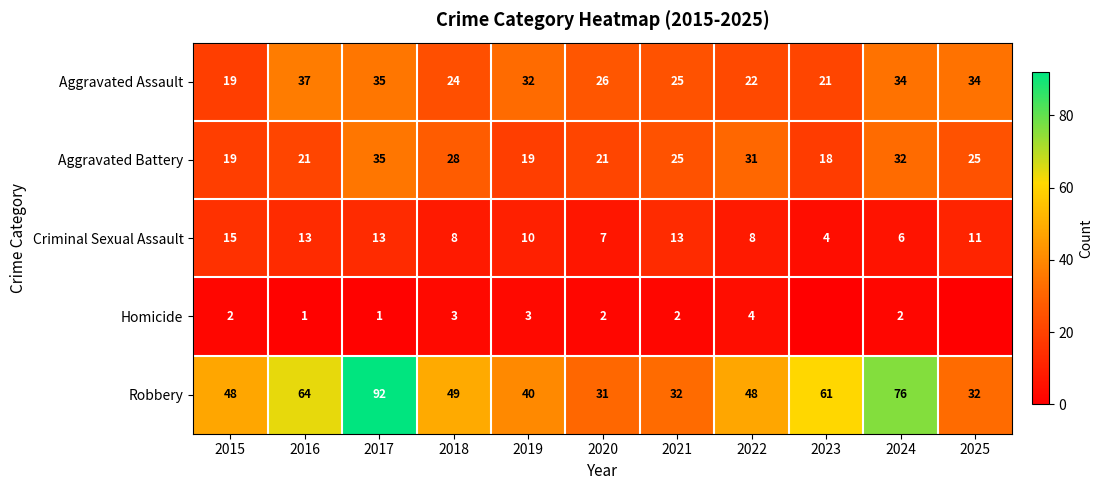

Which series changed the most between 2021 and 2024?

Robbery